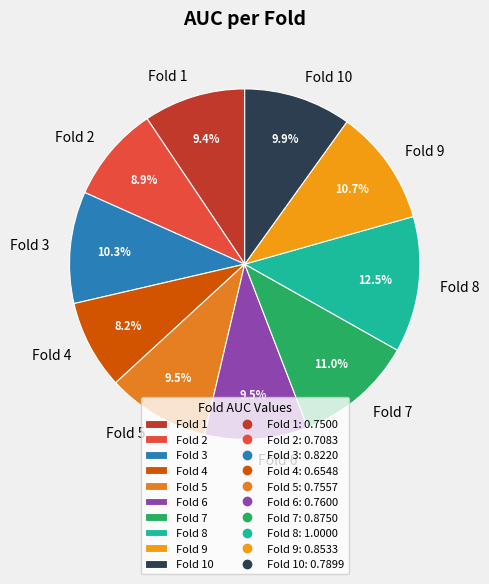

How many segments does this pie chart have?

10